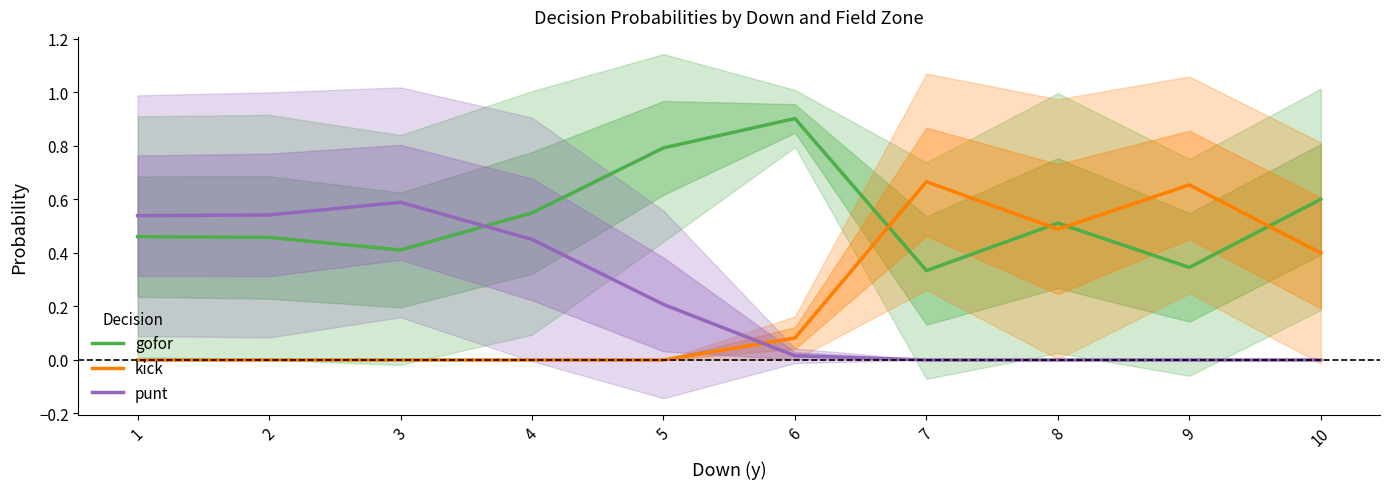

Reading left to right, transcribe all the data shown in this chart.

gofor: 0.5	0.5	0.4	0.5	0.8	0.9	0.3	0.5	0.3	0.6
kick: 0.0	0.0	0.0	0.0	0.0	0.1	0.7	0.5	0.7	0.4
punt: 0.5	0.5	0.6	0.5	0.2	0.0	0.0	0.0	0.0	0.0